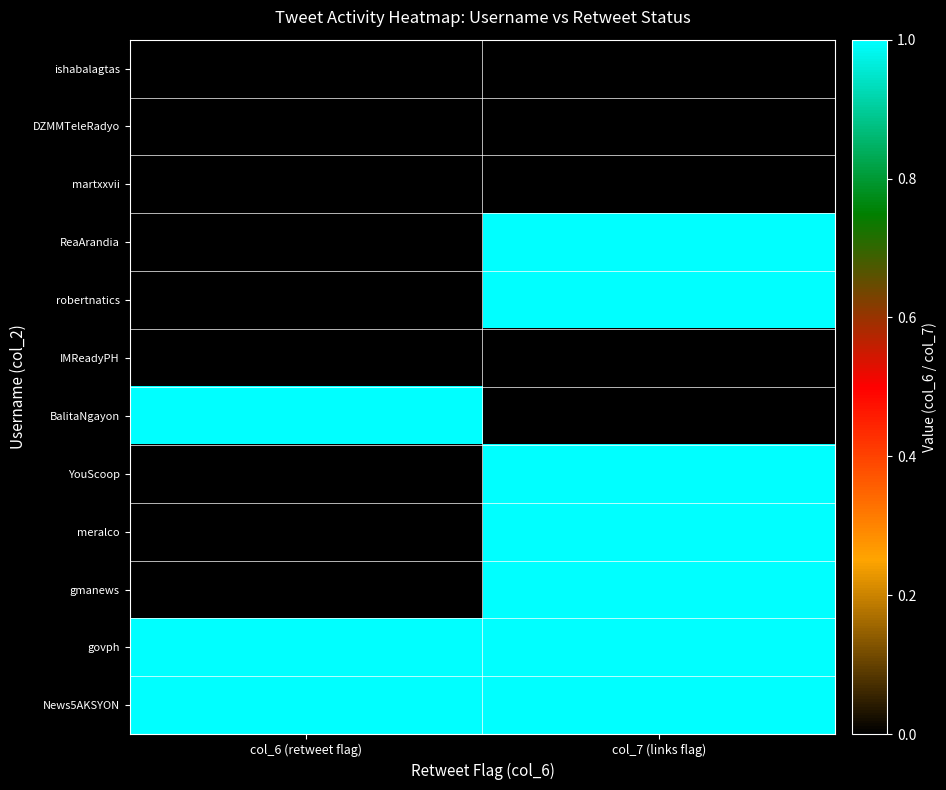

What is the difference between the highest and lowest values at col_7 (links flag)?

1